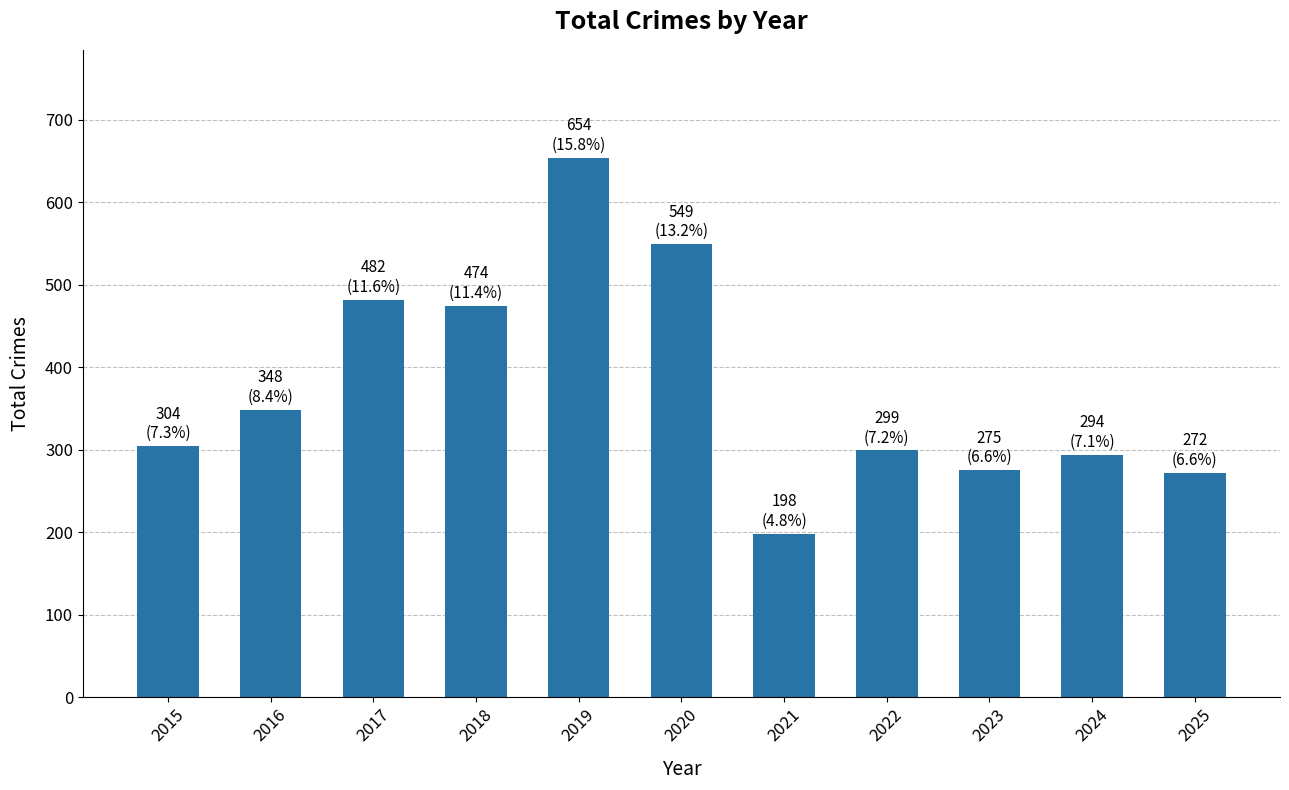

What is the greatest value displayed?

654